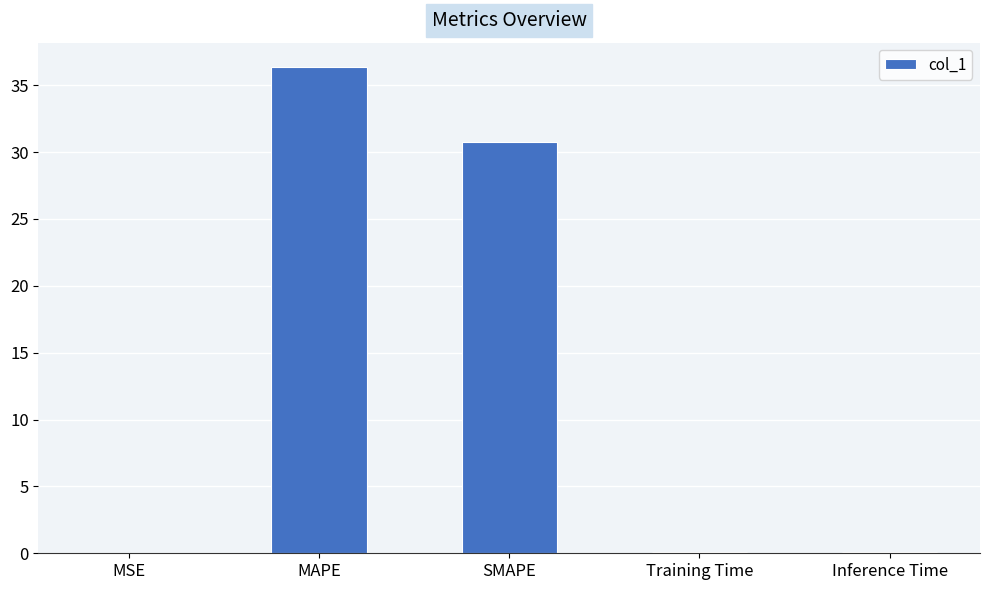

At which label is the value closest to 18?

SMAPE